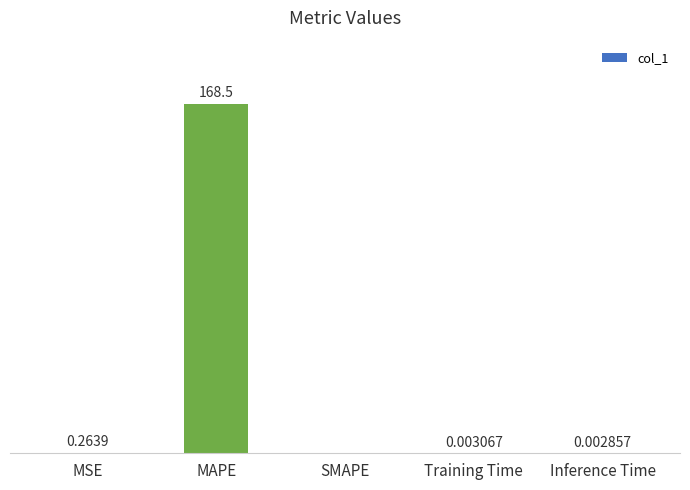

Which has a higher value, Inference Time or MSE?

MSE